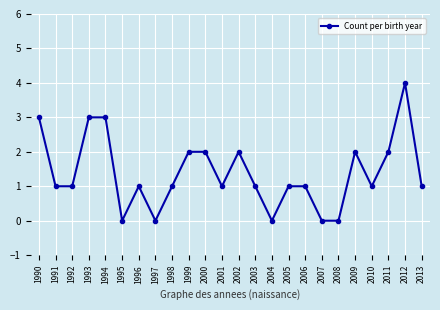

Reading left to right, extract all data points from this chart.

1990=3	1991=1	1992=1	1993=3	1994=3	1995=0	1996=1	1997=0	1998=1	1999=2	2000=2	2001=1	2002=2	2003=1	2004=0	2005=1	2006=1	2007=0	2008=0	2009=2	2010=1	2011=2	2012=4	2013=1